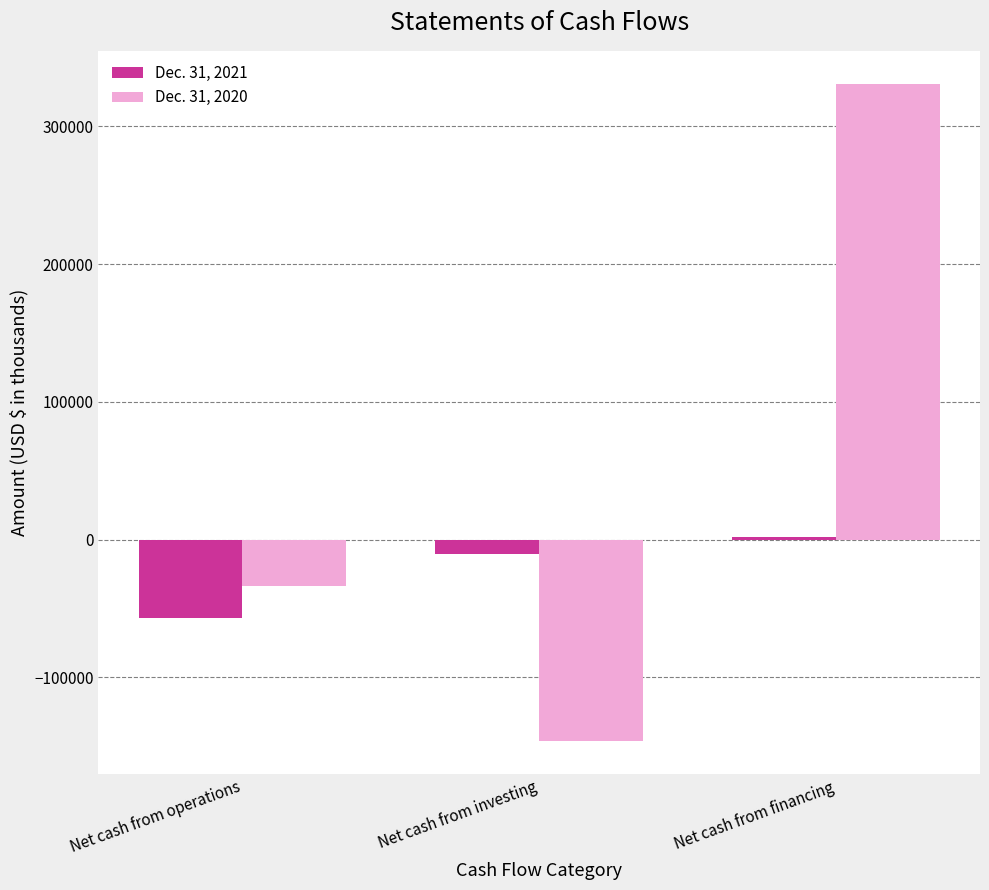

Count the number of categories in the chart.

3